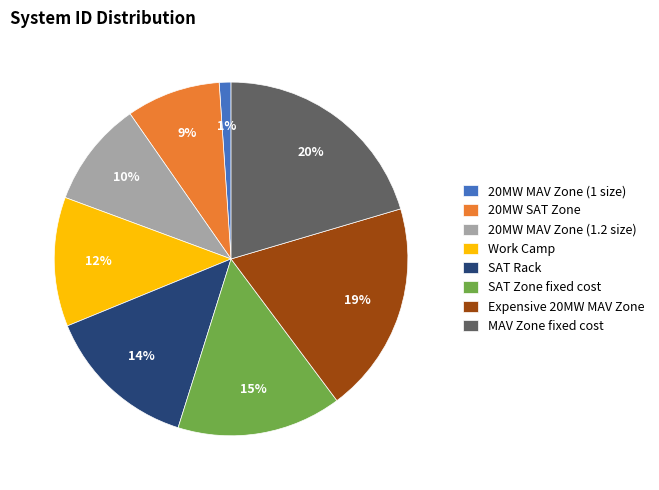

Rank the categories by value from highest to lowest.

MAV Zone fixed cost, Expensive 20MW MAV Zone, SAT Zone fixed cost, SAT Rack, Work Camp, 20MW MAV Zone (1.2 size), 20MW SAT Zone, 20MW MAV Zone (1 size)